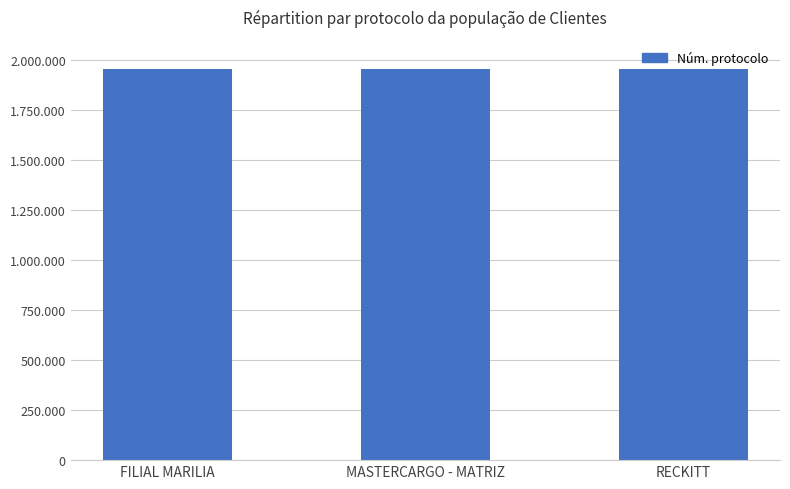

What is the difference between the values at RECKITT and FILIAL MARILIA?

2